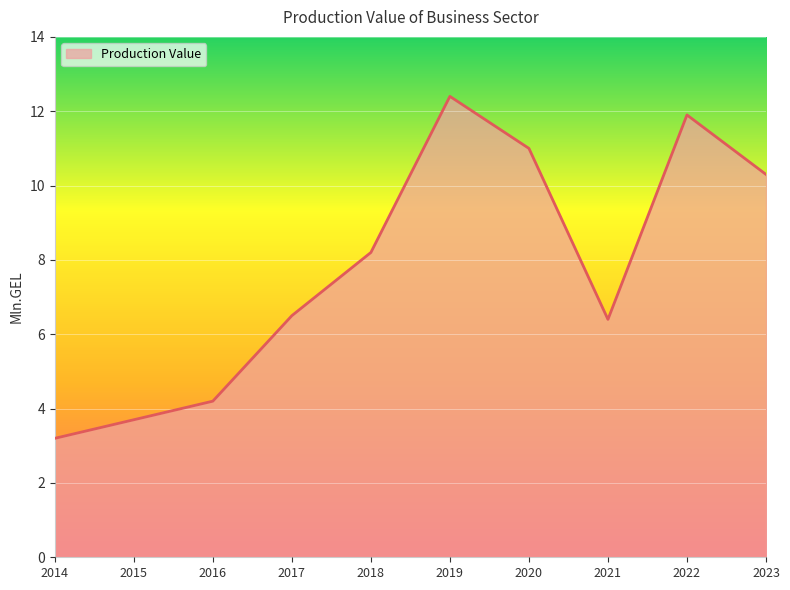

Which label corresponds to the smallest value in the chart?

2014